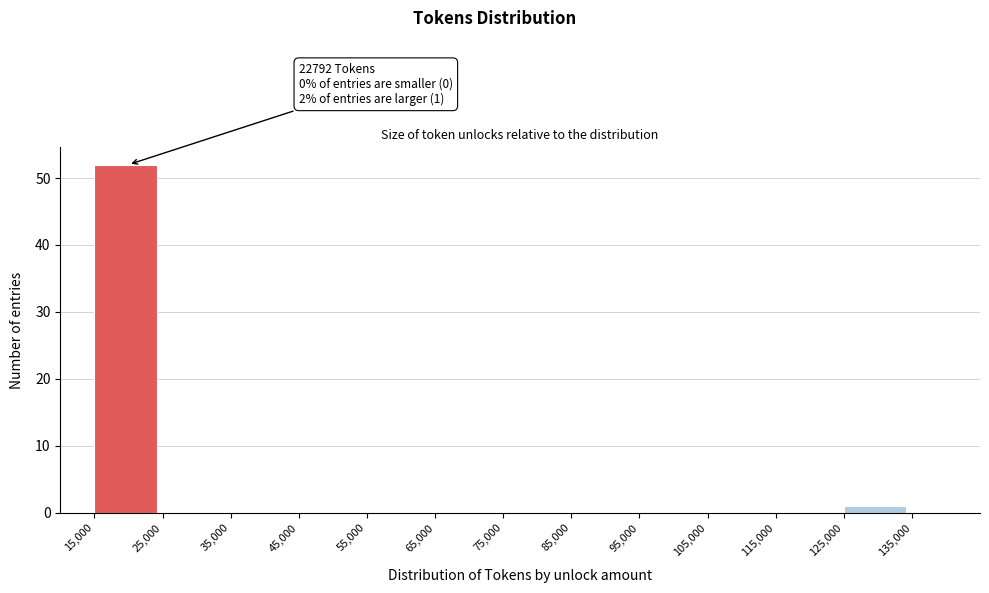

Which range on the x-axis has the tallest bar?

15000 to 25000